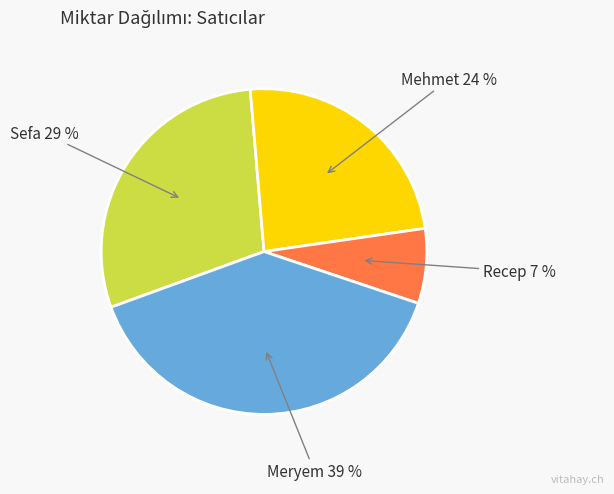

To the nearest percent, what is the difference between the largest and smallest slice percentages?

32%